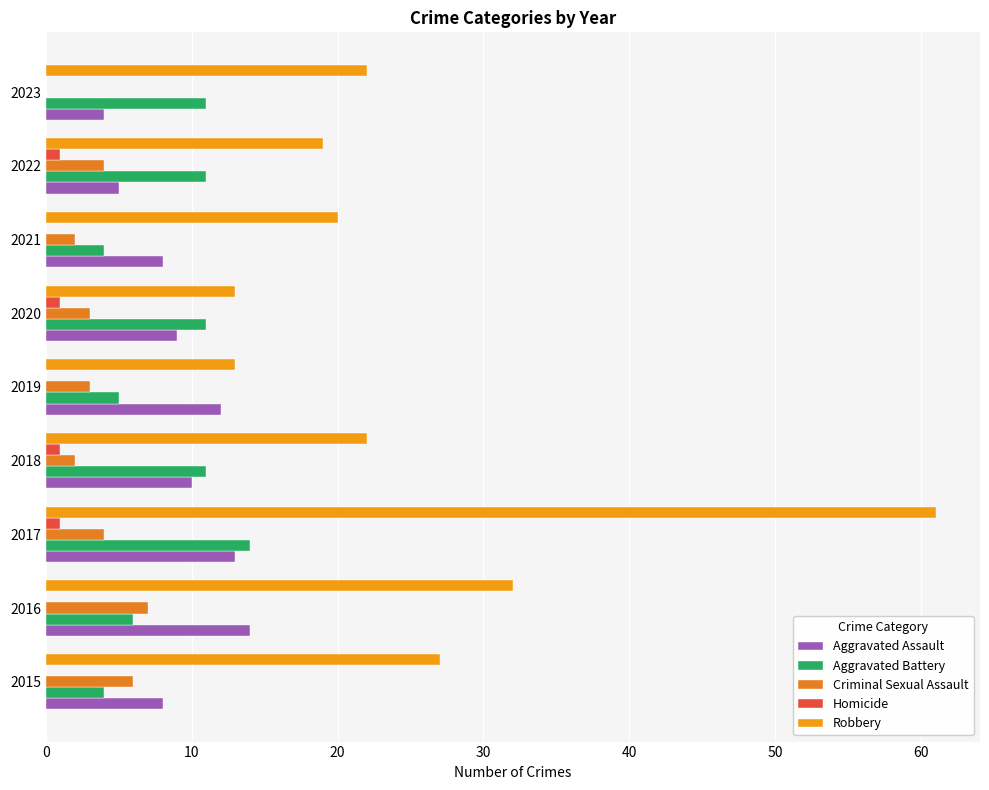

At which category is the sum across all series the highest?

2017